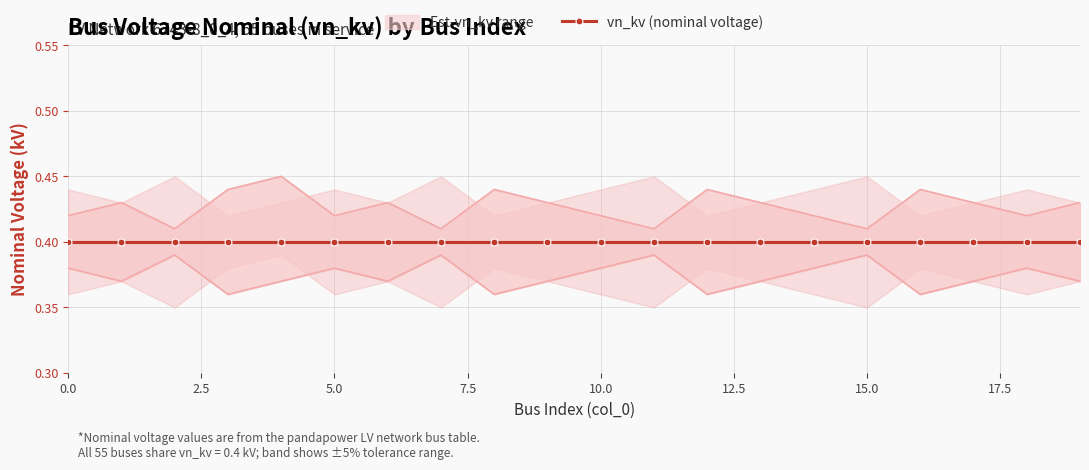

True or false: vn_kv_upper has a value of 0.6 at 3.

False